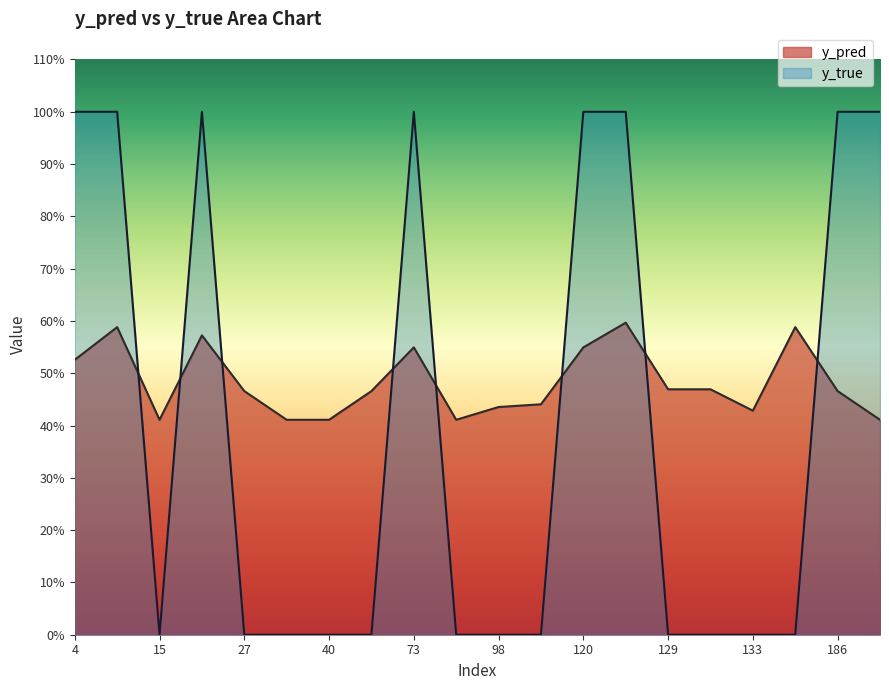

True or false: y_true has more than 2 interior local peaks.

False